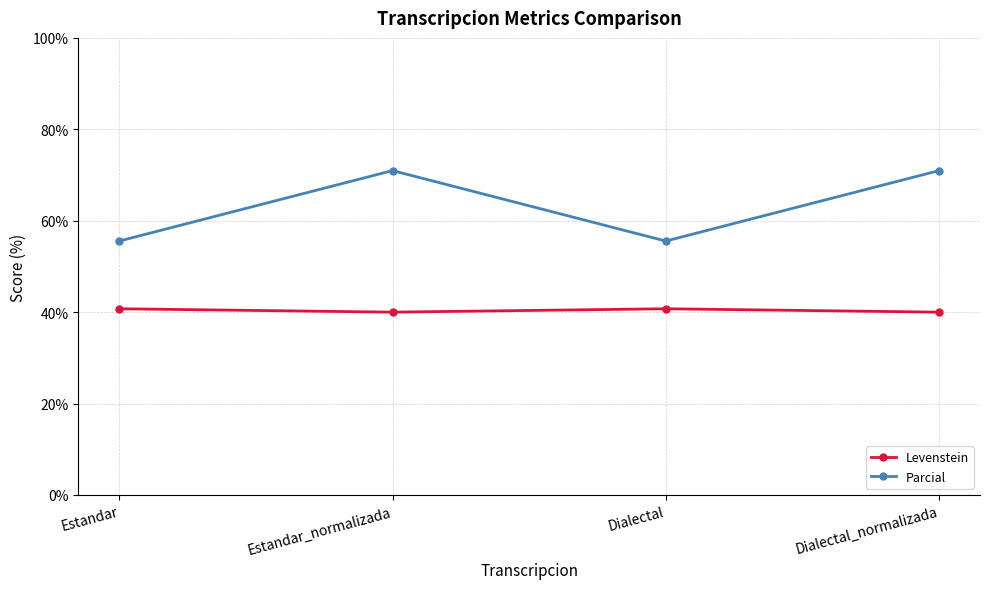

Reading left to right, what are all the values shown in this chart?

Levenstein: Estandar=40.7	Estandar_normalizada=40.0	Dialectal=40.7	Dialectal_normalizada=40.0
Parcial: Estandar=55.6	Estandar_normalizada=71.0	Dialectal=55.6	Dialectal_normalizada=71.0